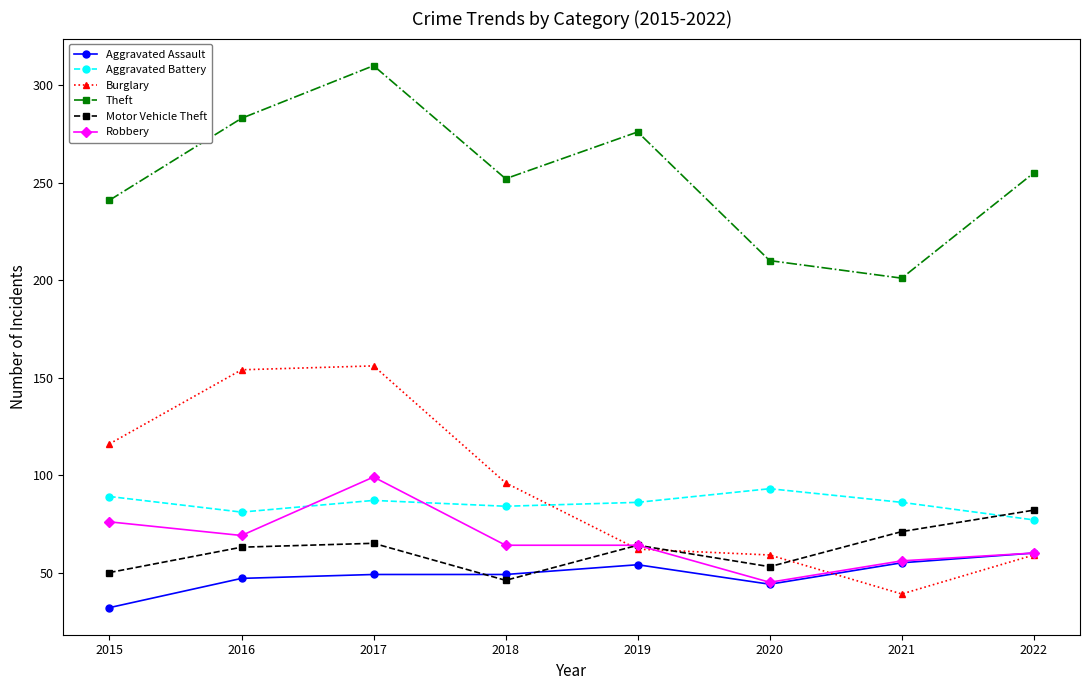

Which label corresponds to the smallest value in the chart?

2015